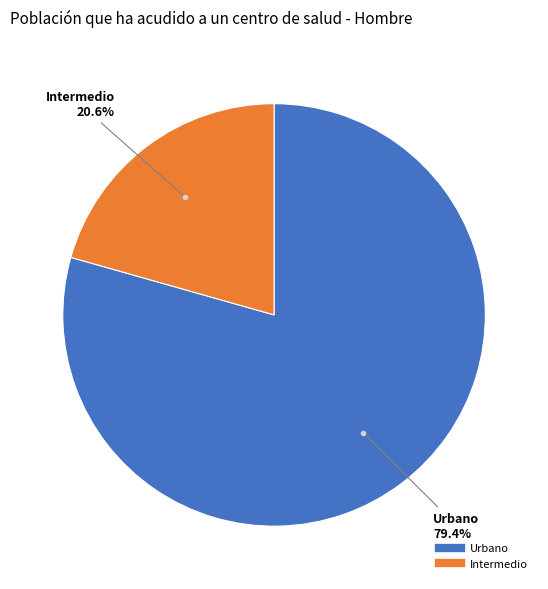

To the nearest percent, what is the average slice percentage?

50%